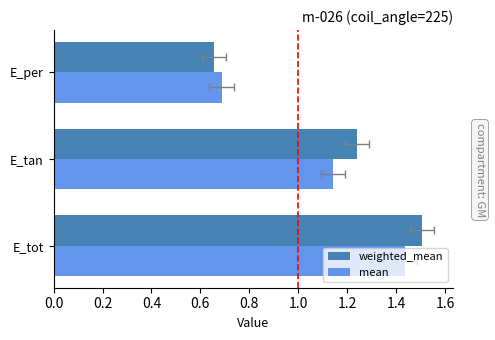

What is the sum of all weighted_mean values?

3.4